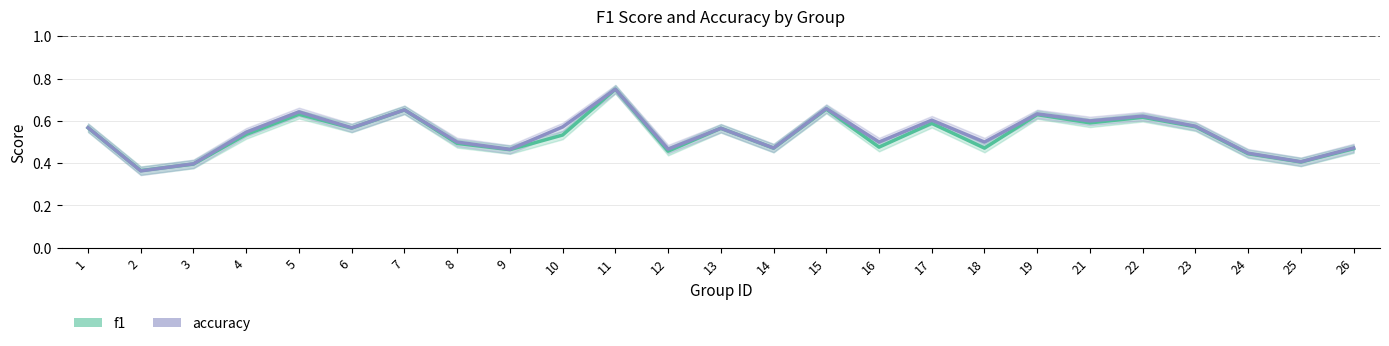

Count the f1 values in the range 0 to 1.

25